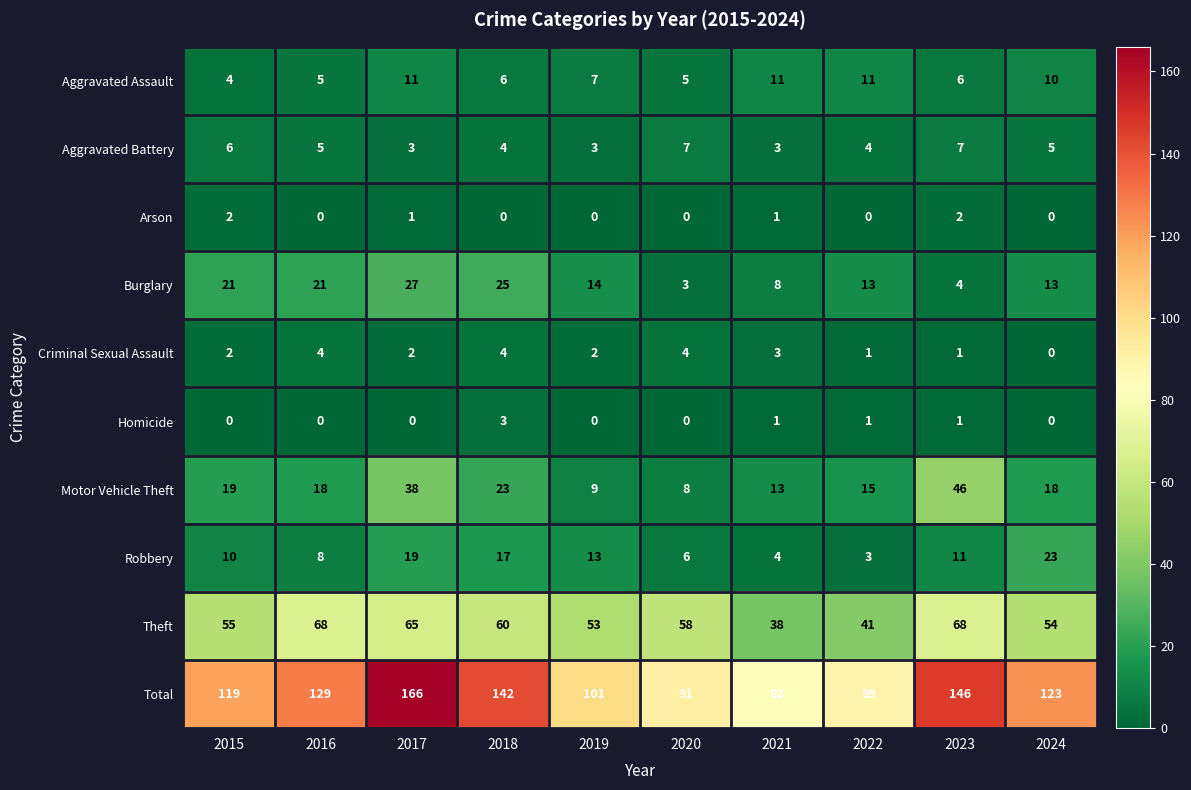

What is the difference between the maximum and minimum values in the Robbery series?

20